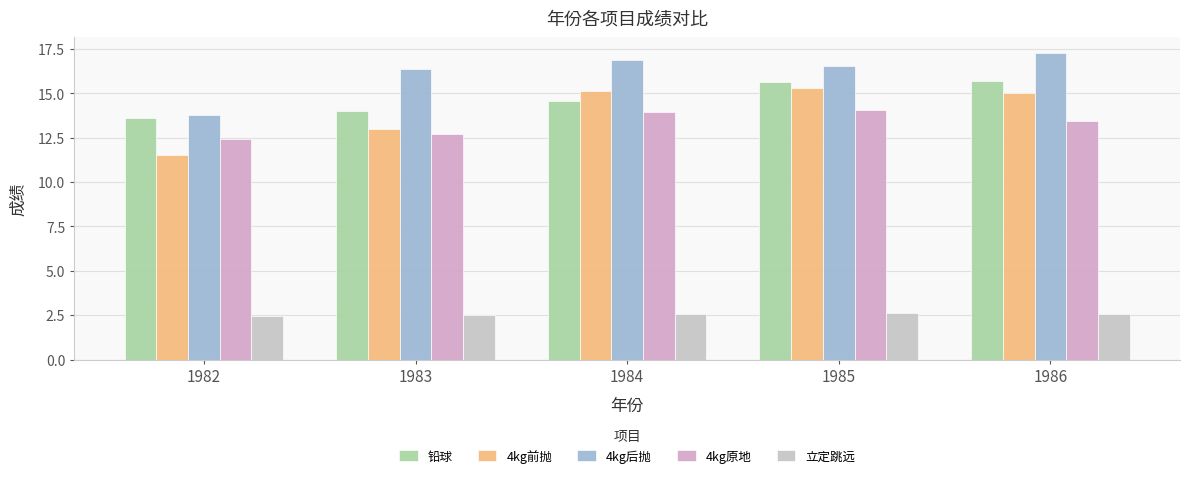

How many values in the 4kg后抛 series are below 16?

1